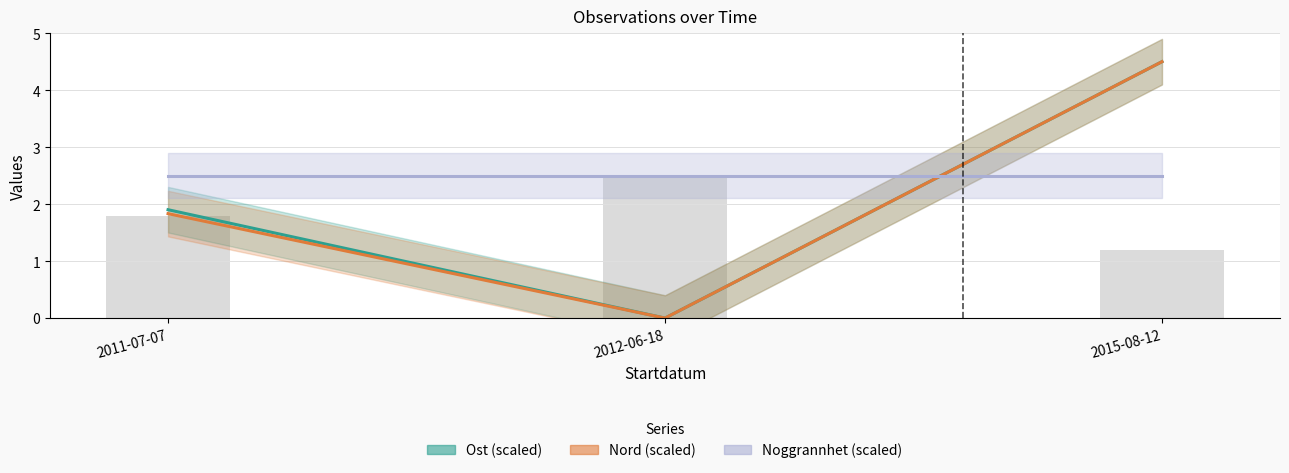

Reading left to right, what are all the values shown in this chart?

Ost (scaled): 2011-07-07=1.9	2012-06-18=0.0	2015-08-12=4.5
Nord (scaled): 2011-07-07=1.8	2012-06-18=0.0	2015-08-12=4.5
Noggrannhet (scaled): 2011-07-07=2.5	2012-06-18=2.5	2015-08-12=2.5